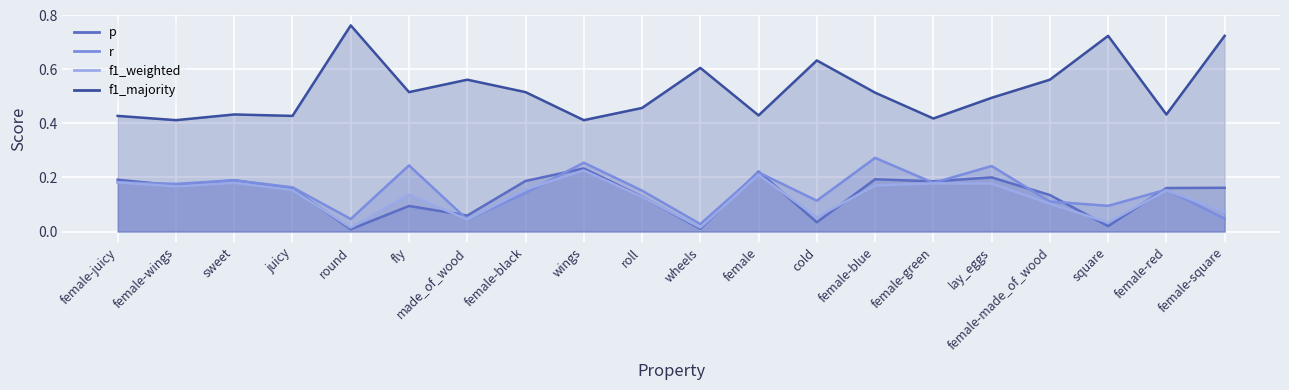

True or false: p and f1_majority intersect in this chart.

False